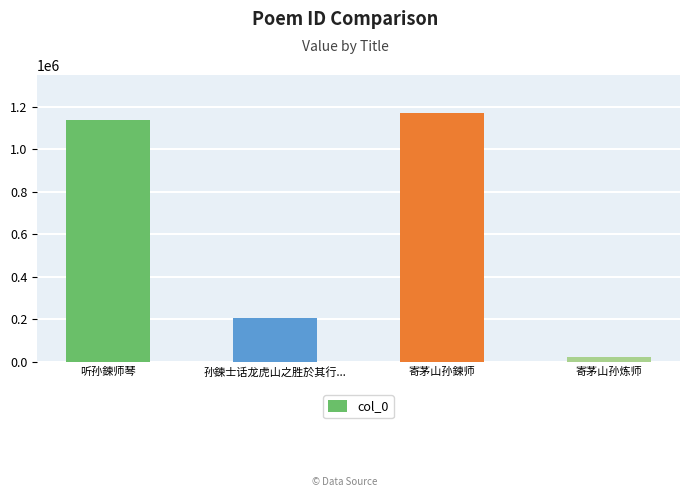

Are the bars horizontal?

No